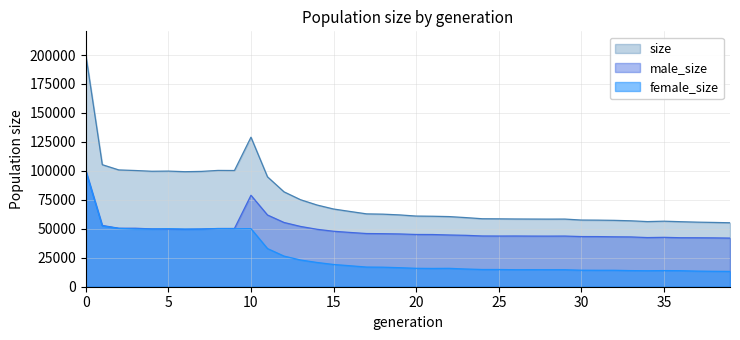

True or false: male_size and female_size cross at least once.

True